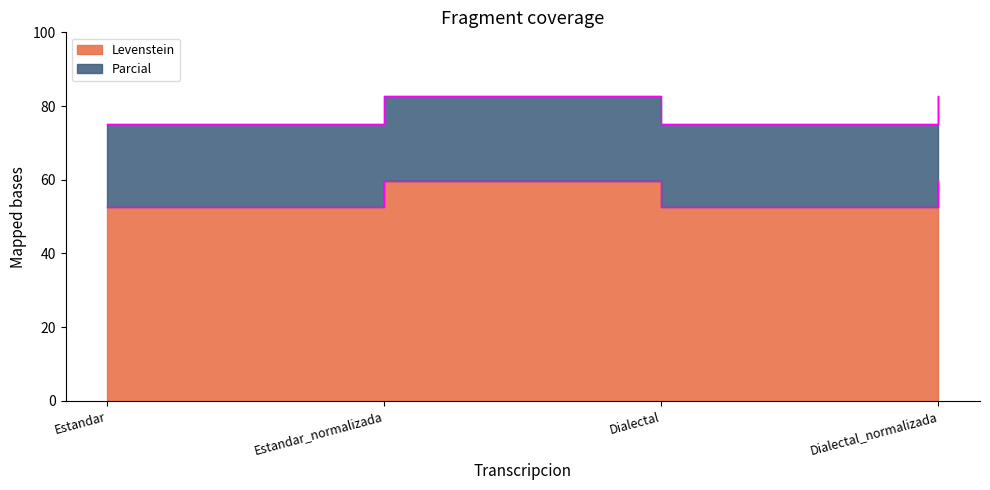

What is the difference between the Levenstein values at Estandar and Dialectal_normalizada?

7.4